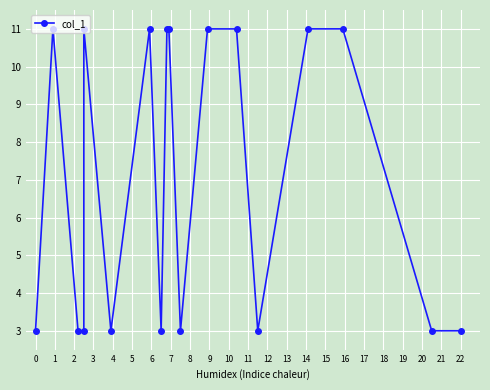

What is the value of the 13th point from the left?

11.0